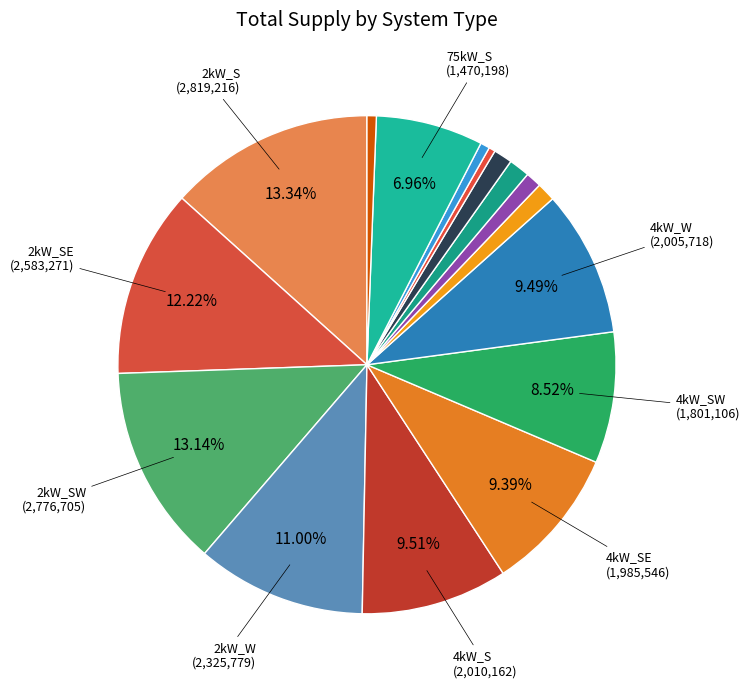

To the nearest percent, what is the difference between the largest and smallest slice percentages?

13%